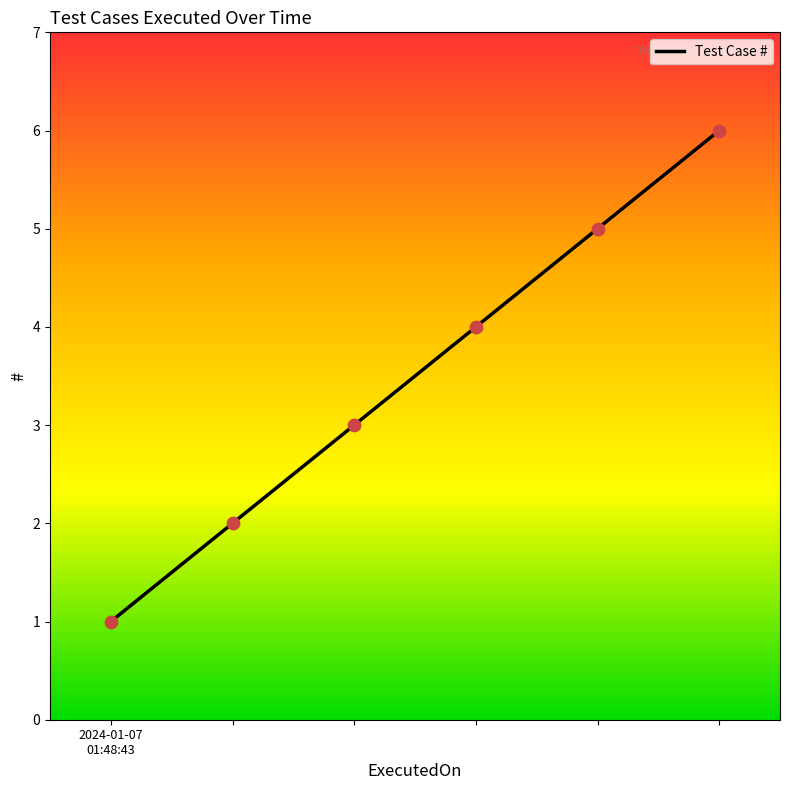

What is the average value?

4